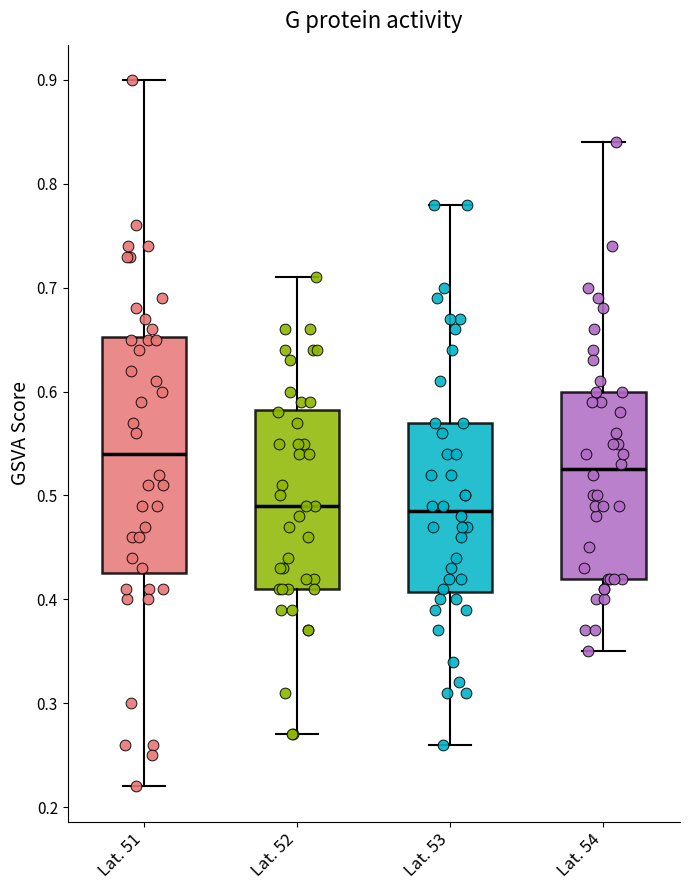

Reading left to right, read every box against the y-axis: the position of its median line, the range the box covers, and the ends of its whiskers. The values are not printed on the chart, so give them approximately, as read against the axis.

Lat. 51: median 0.54, box 0.43 to 0.65, whiskers 0.22 to 0.90
Lat. 52: median 0.49, box 0.41 to 0.58, whiskers 0.27 to 0.71
Lat. 53: median 0.49, box 0.41 to 0.57, whiskers 0.26 to 0.78
Lat. 54: median 0.53, box 0.42 to 0.60, whiskers 0.35 to 0.84